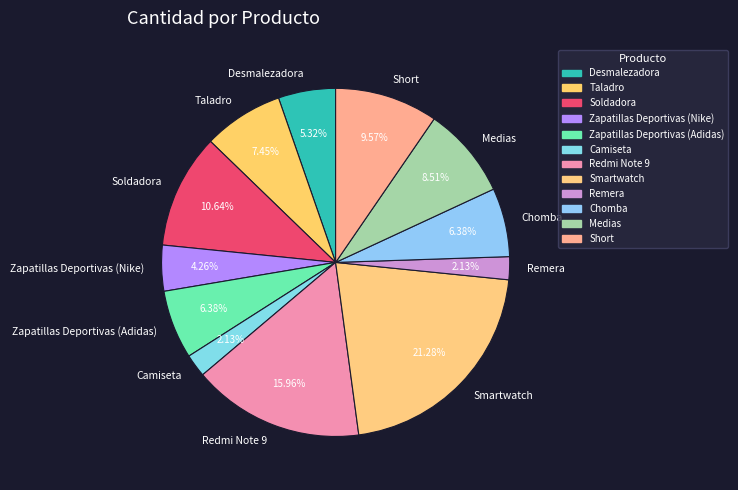

To the nearest percent, what percentage of the pie is Chomba?

6%